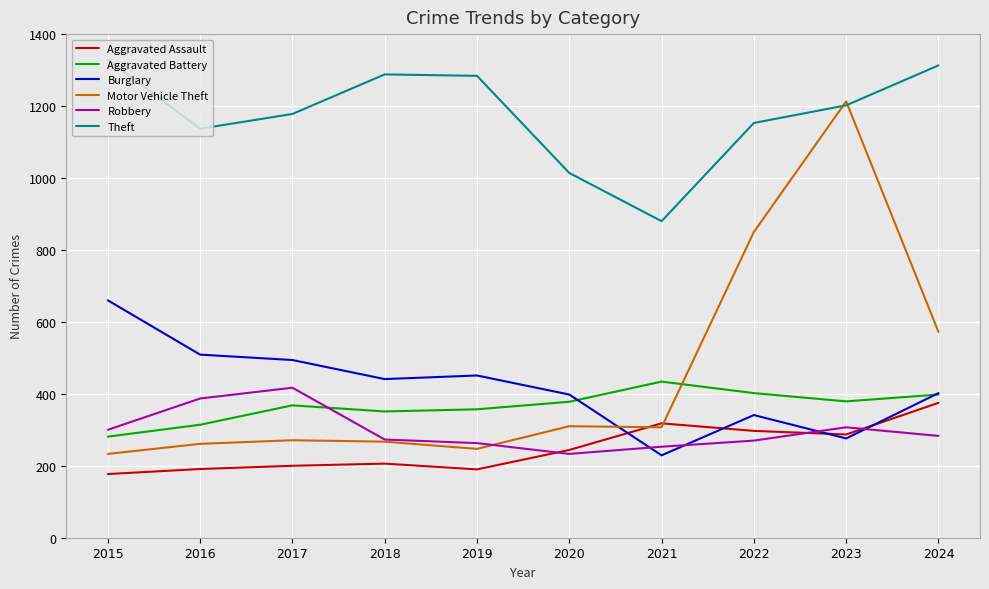

Count the number of data series in this chart.

6